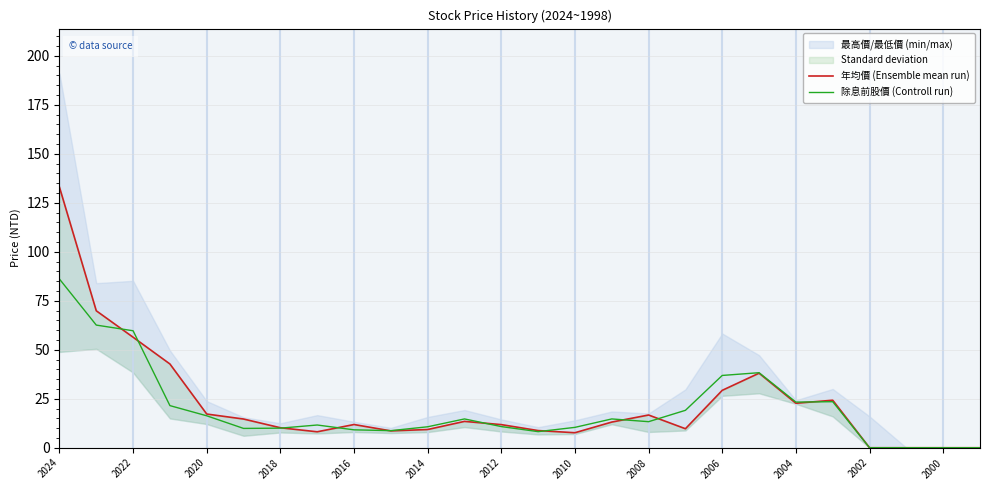

Does the chart display data point markers on the line(s)?

No